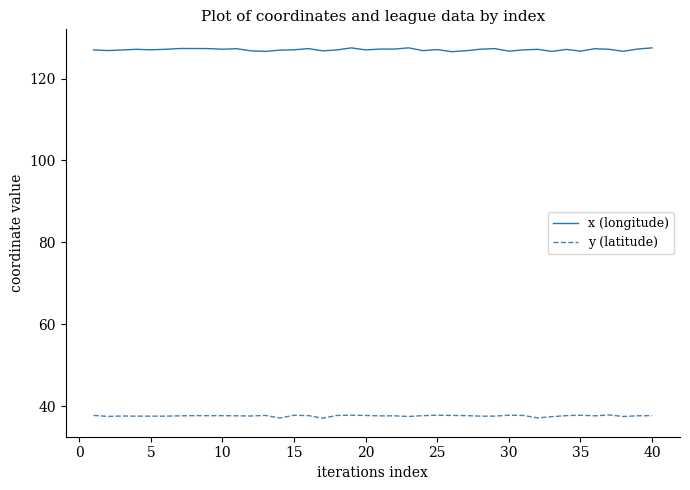

List the series in order of their peak value, lowest first.

y (latitude), x (longitude)